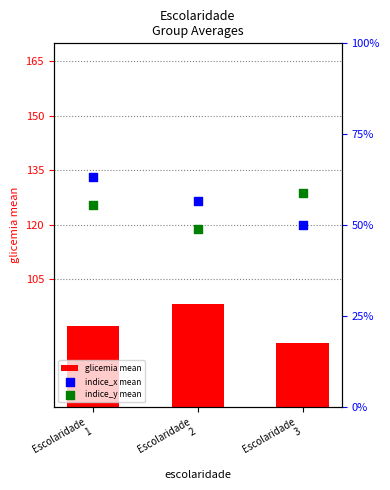

Is the value of indice_y mean at Escolaridade
2 greater than the value of glicemia mean at Escolaridade
1?

No